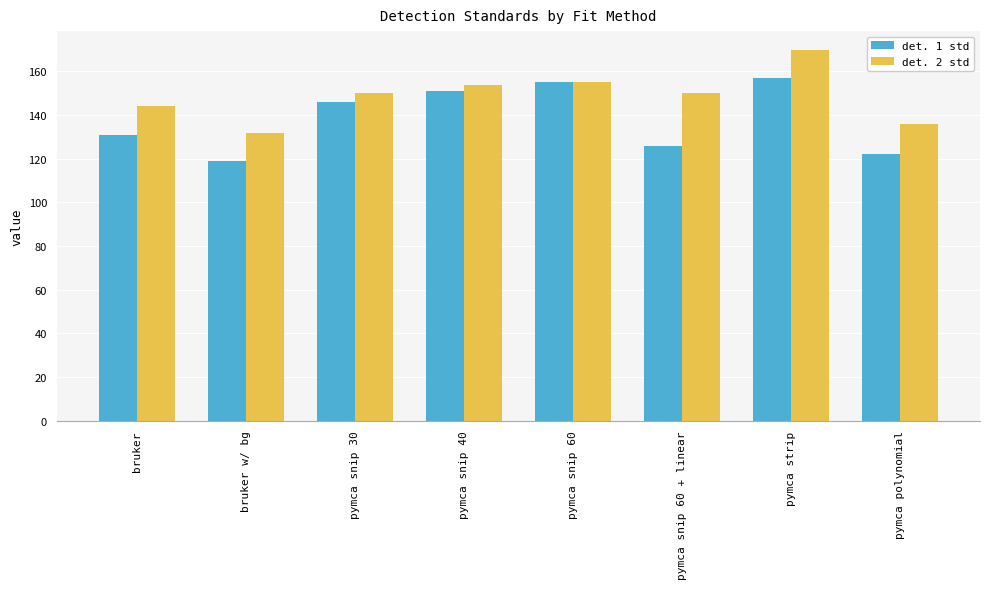

What is the total value across all series at bruker w/ bg?

251